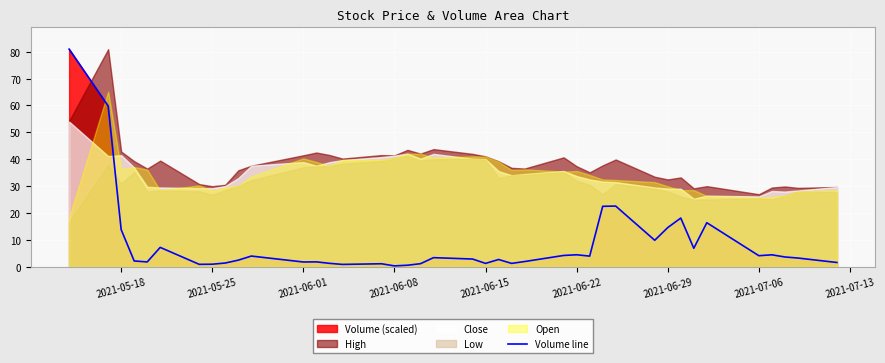

What is the highest value of the Volume line series?

80.9